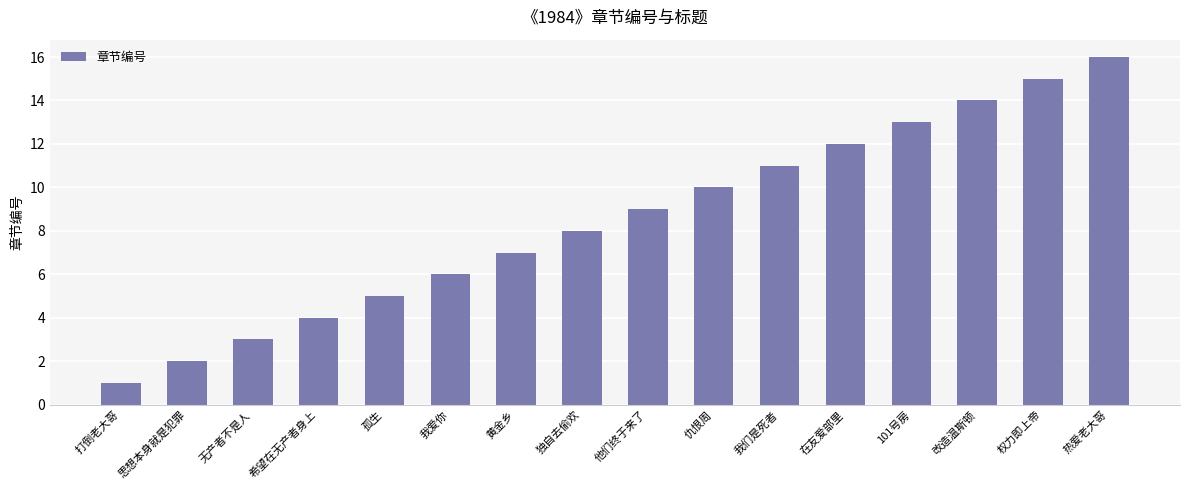

What is the ratio of the value at 仇恨周 to the value at 无产者不是人?

3.3